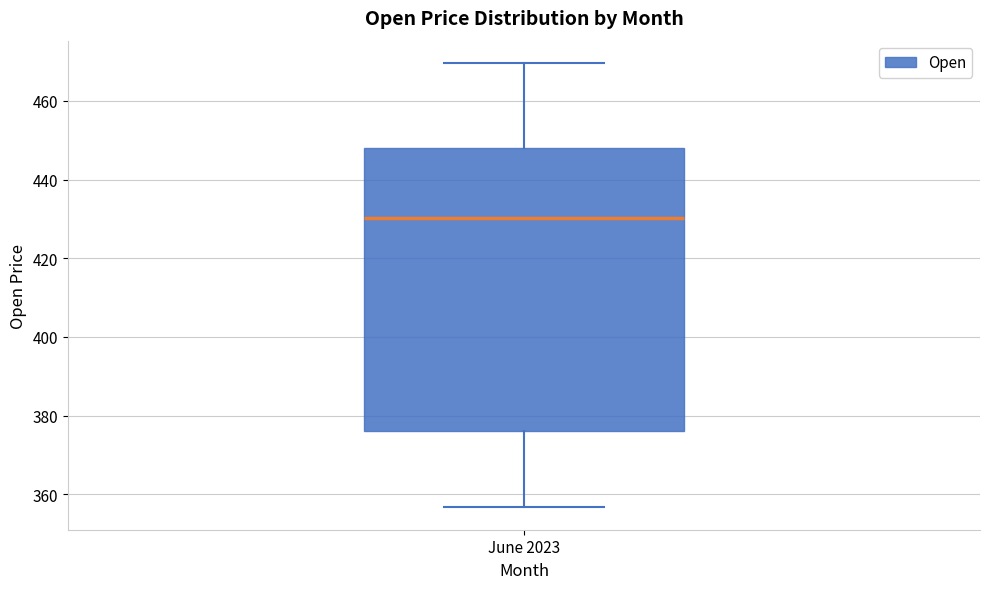

Read this box plot against the y-axis: the position of the median line, the range covered by the box, and the ends of both whiskers. The values are not printed on the chart, so give them approximately, as read against the axis.

median 430, box 376 to 448, whiskers 356 to 470